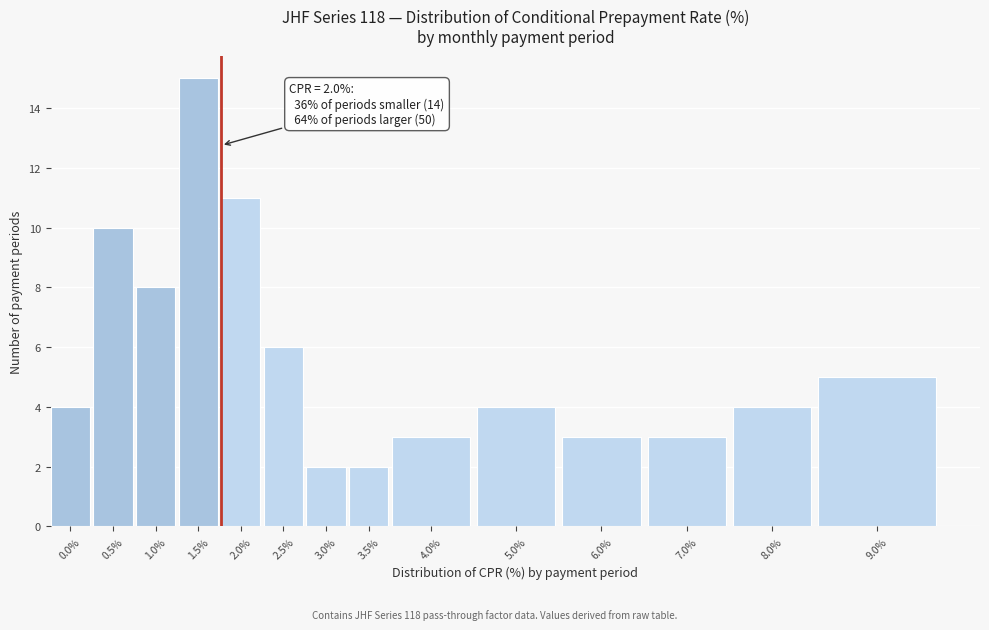

Reading left to right, list all the values displayed in this chart.

0.0%=4	0.5%=10	1.0%=8	1.5%=15	2.0%=11	2.5%=6	3.0%=2	3.5%=2	4.0%=3	5.0%=4	6.0%=3	7.0%=3	8.0%=4	9.0%=5